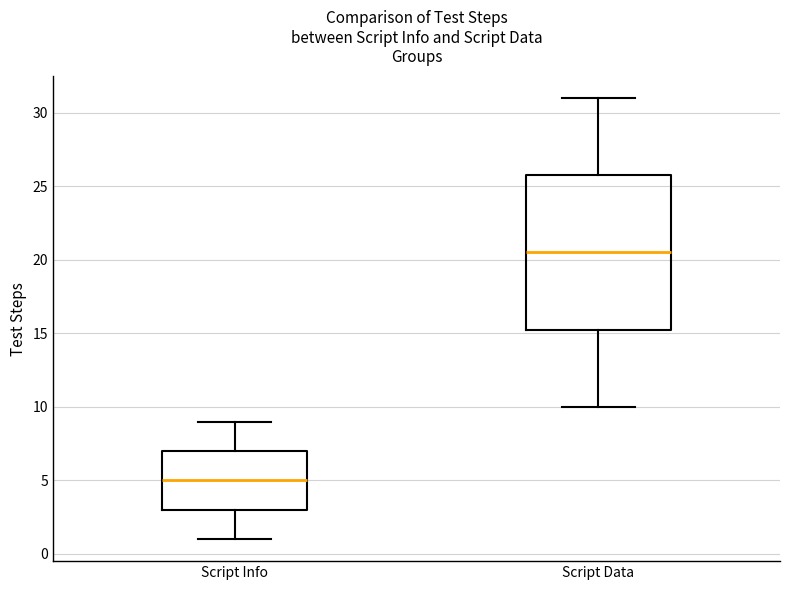

Where does the median line of the box for Script Info sit on the y-axis? The values are not printed on the chart, so give them approximately, as read against the axis.

5.0